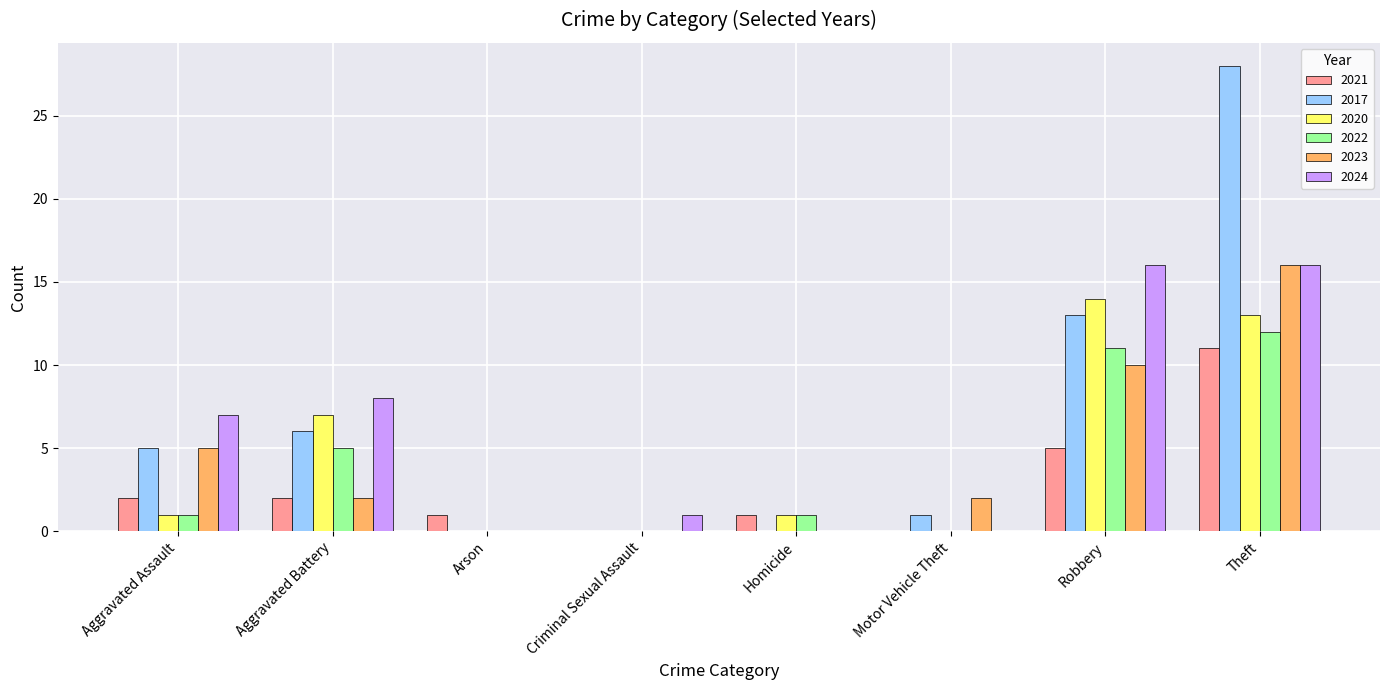

What is the sum of the 2022 values at Aggravated Battery and Robbery?

16